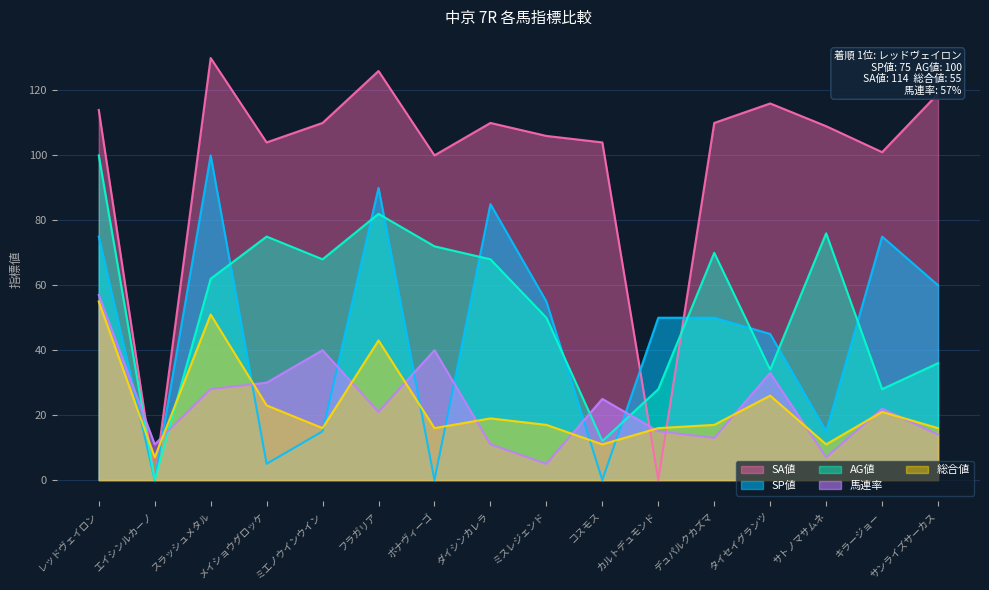

What is the sum of the SP値 values at エイシンルカーノ and ミエノウインウイン?

15